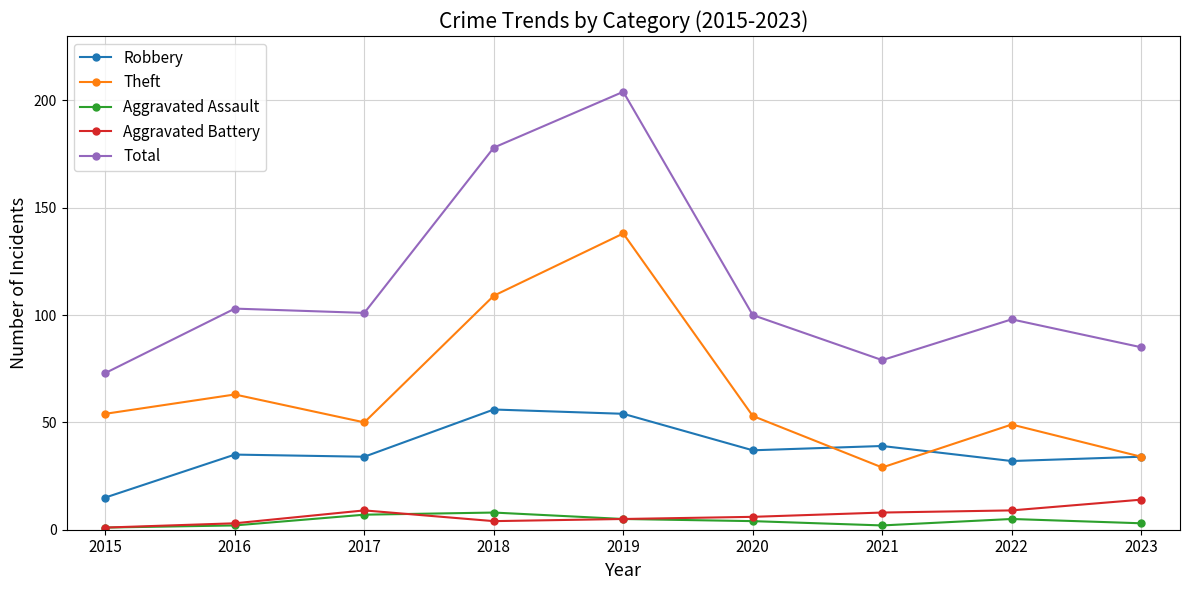

What is the approximate value of Aggravated Assault at 2015?

1